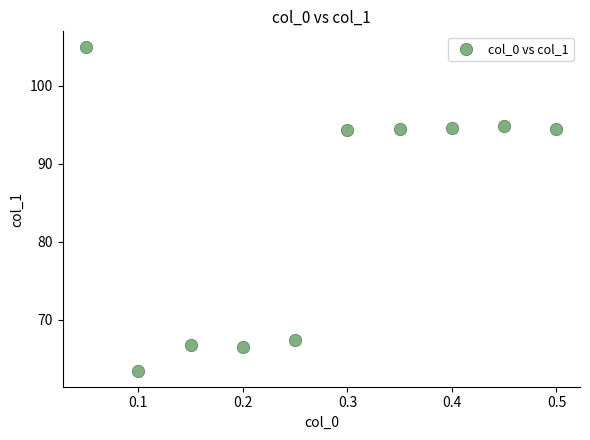

What is the average Y value?

84.2